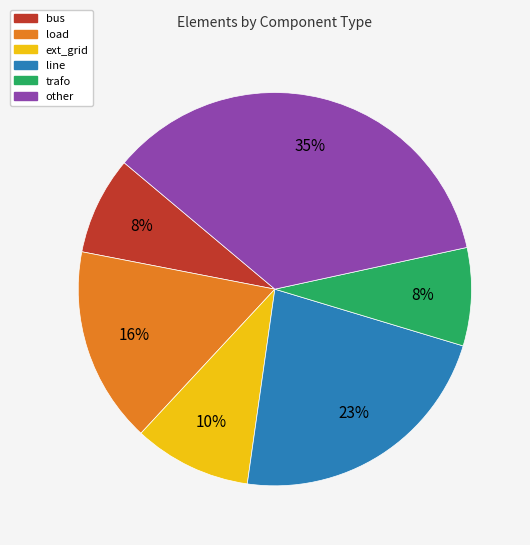

What is the ratio of the value at trafo to the value at bus?

1.0